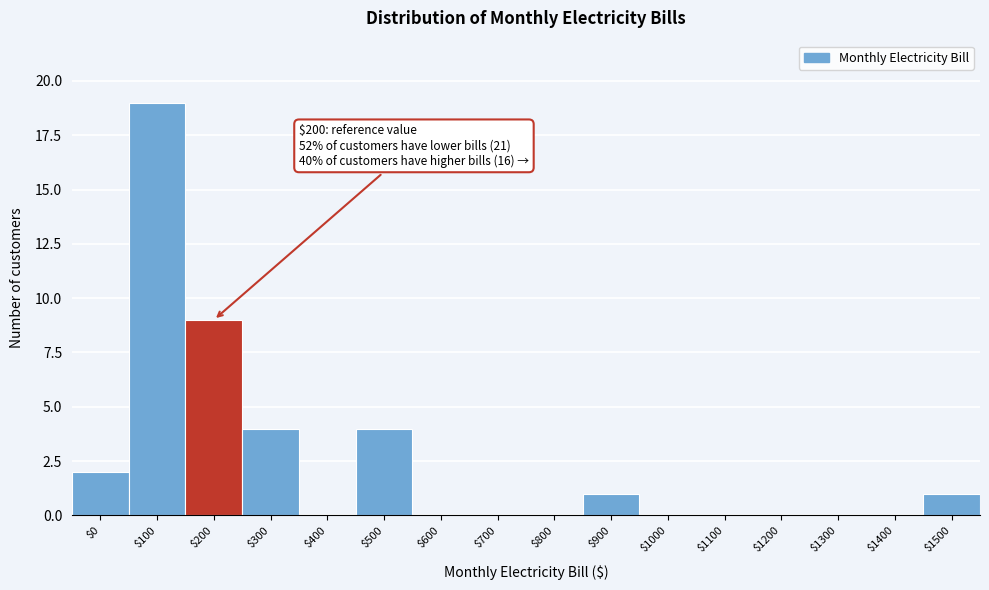

True or false: the data shows 4 at $300.

True